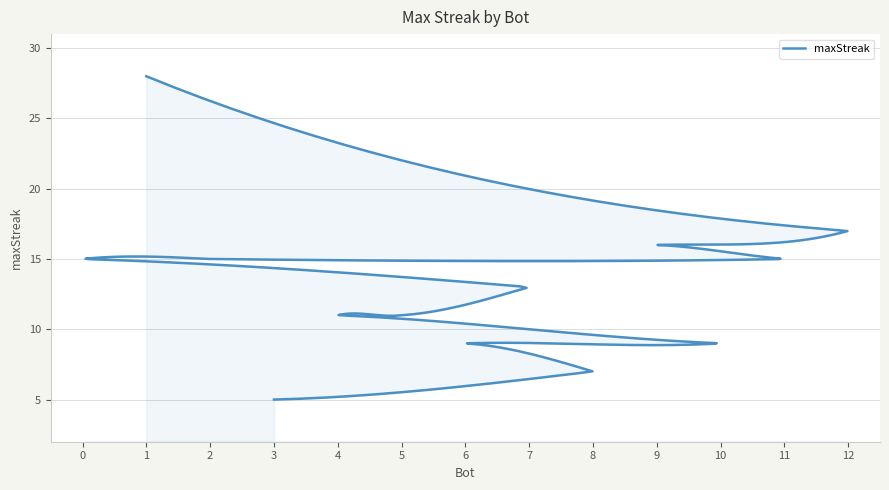

What is the label of the 1st point from the left?

1